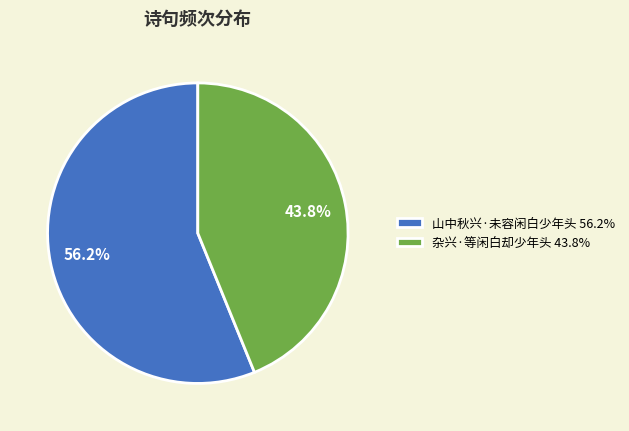

Combined, do 山中秋兴·未容闲白少年头 and 杂兴·等闲白却少年头 account for over 50%?

Yes